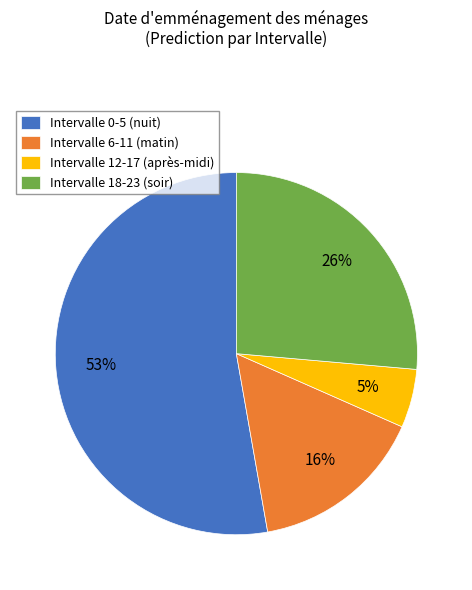

To the nearest percent, what is the difference between the largest and smallest slice percentages?

48%